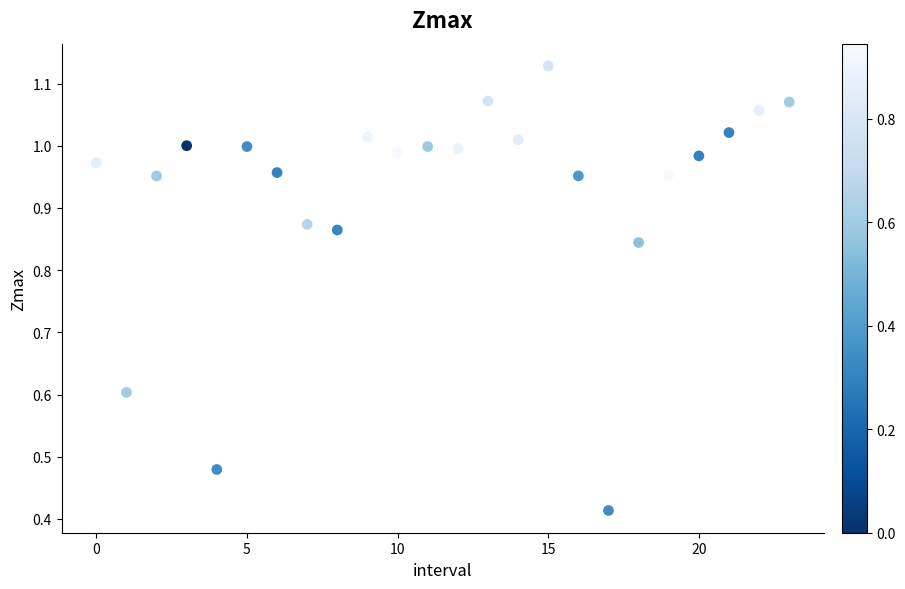

What is the range of Y values (max minus min)?

0.7